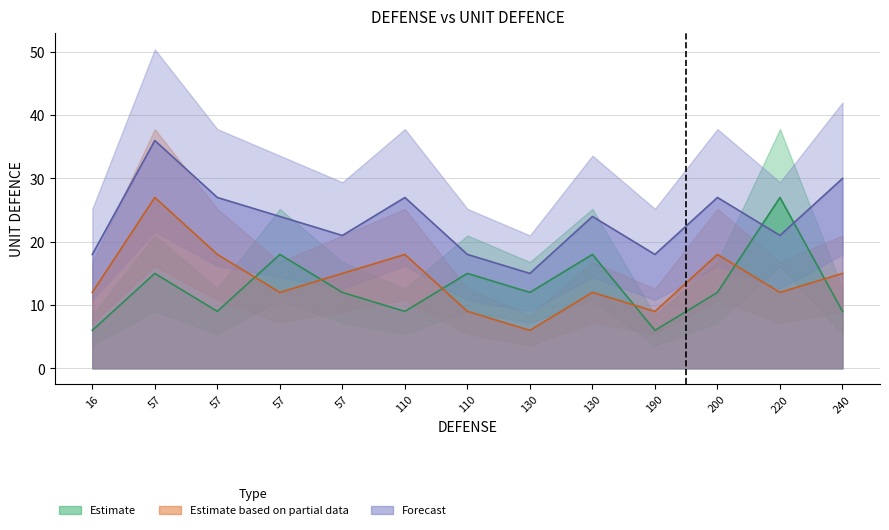

What is the approximate value of Estimate based on partial data at 110?

9